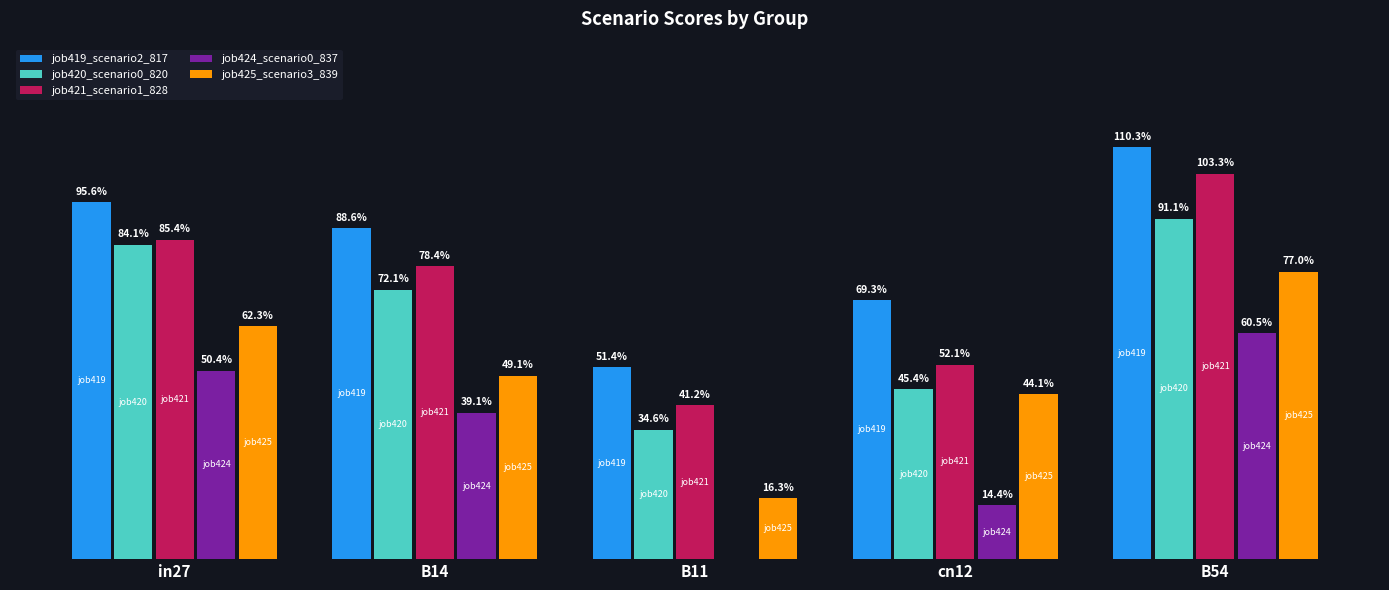

Is the value of job419_scenario2_817 at B14 greater than the value of job420_scenario0_820 at B11?

Yes